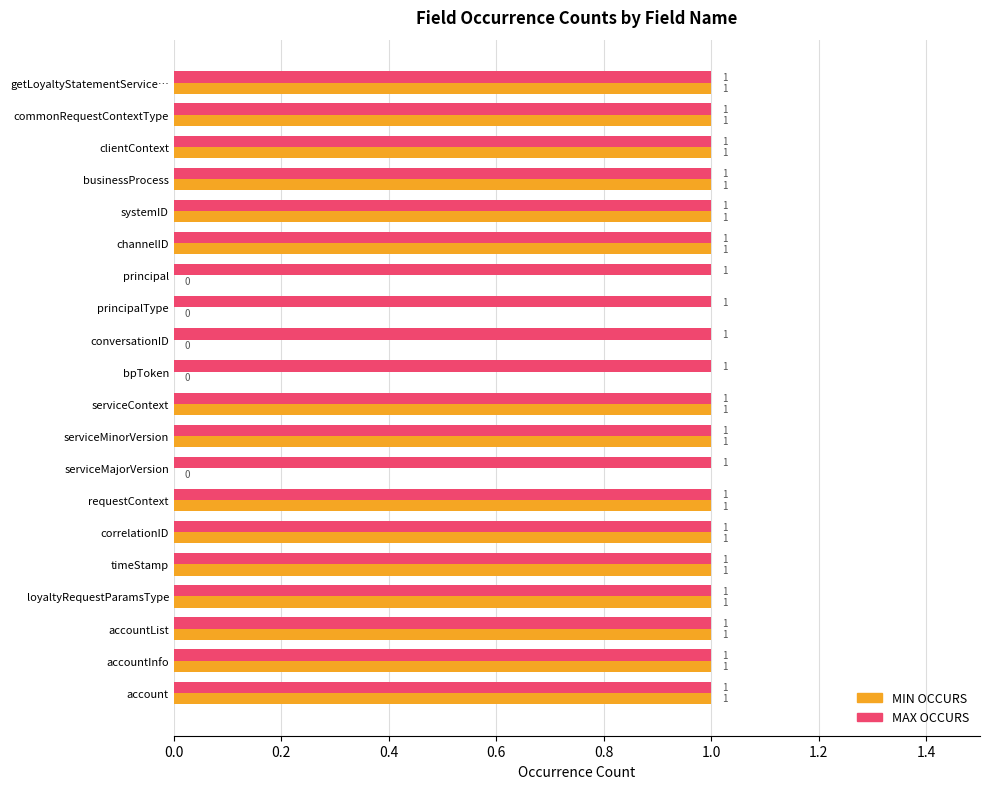

Which series has the largest total across all categories?

MAX OCCURS